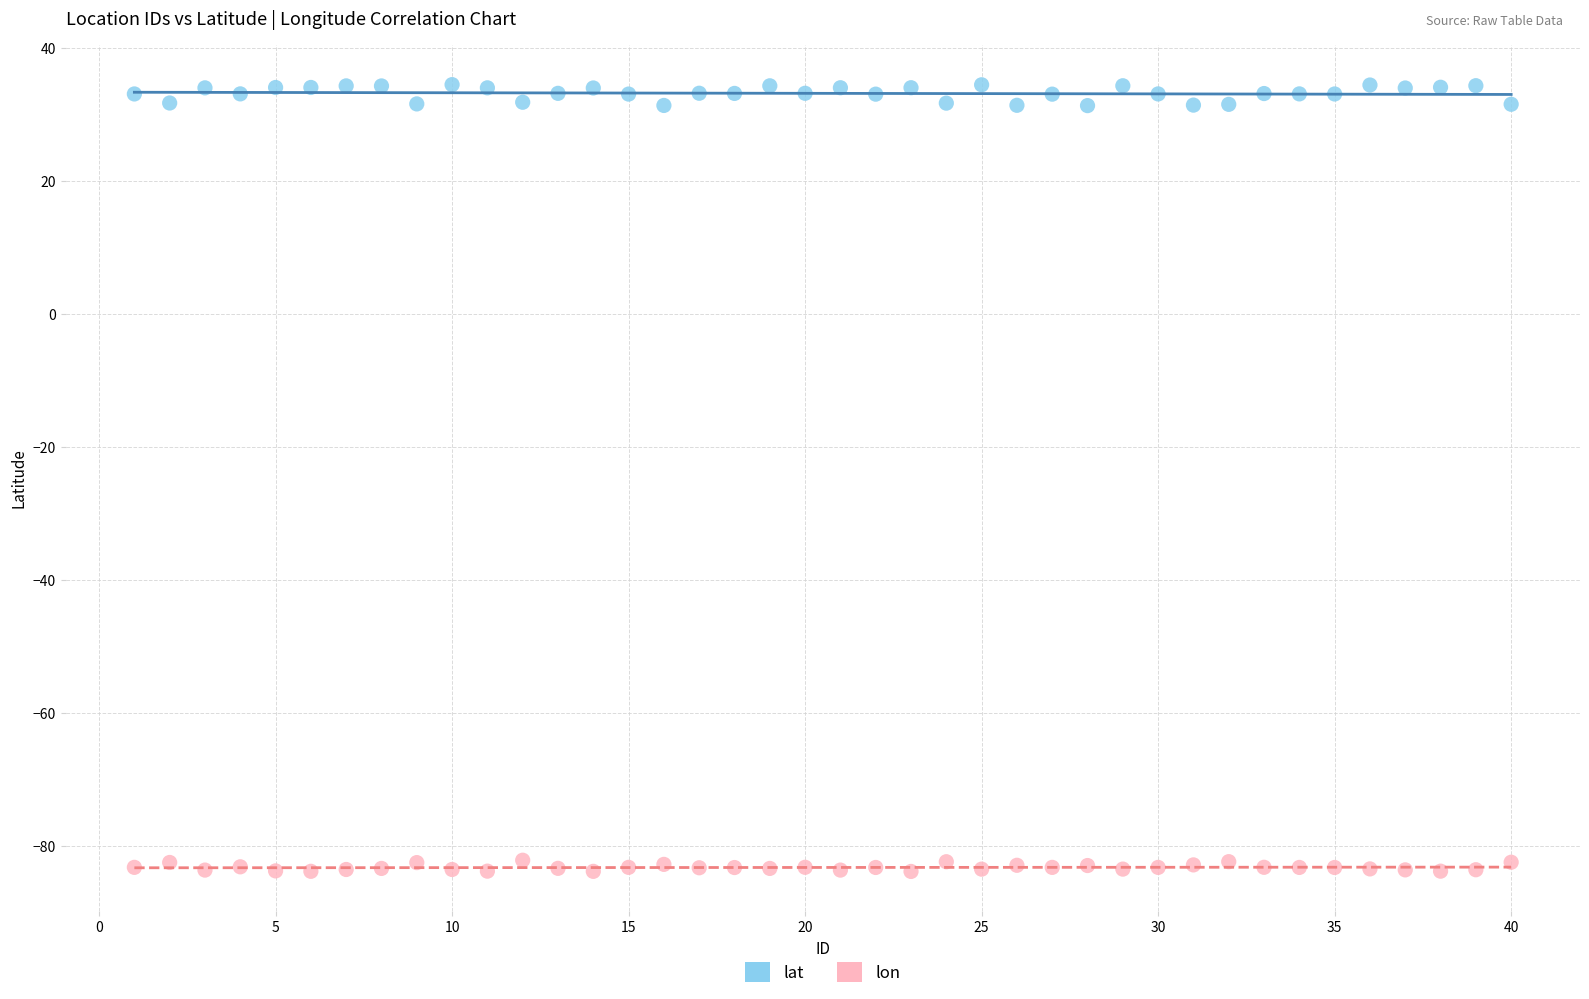

Across all data points, what is the range of Y values (max minus min)?

118.3